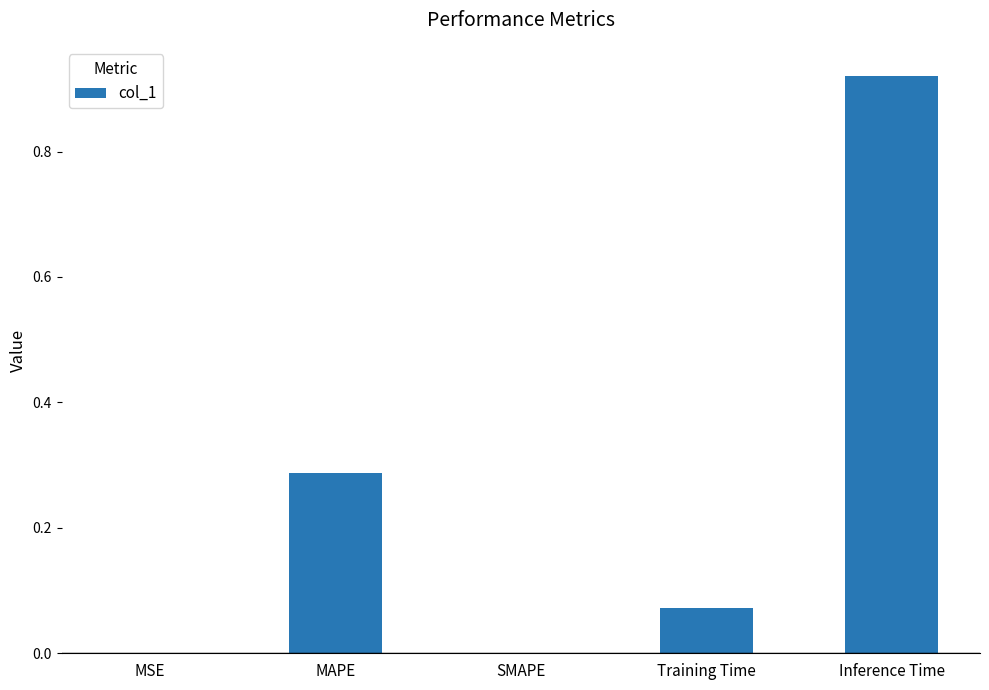

The chart shows a value of 0.4 at MAPE. True or false?

False